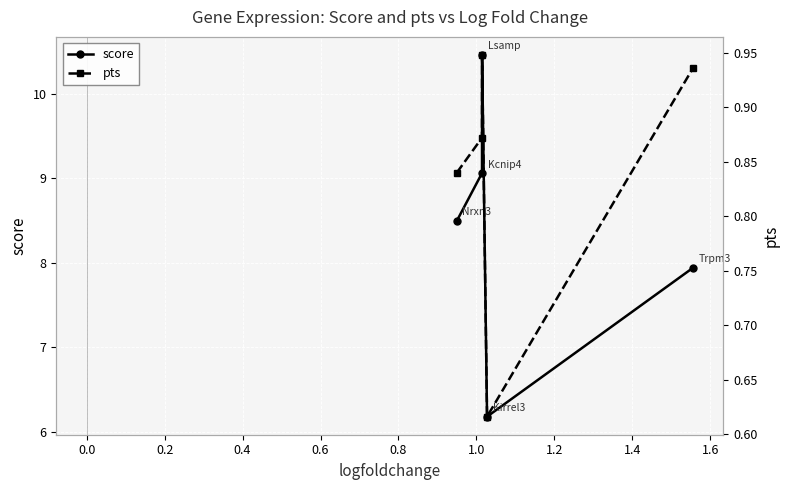

What is the maximum value for pts?

0.9